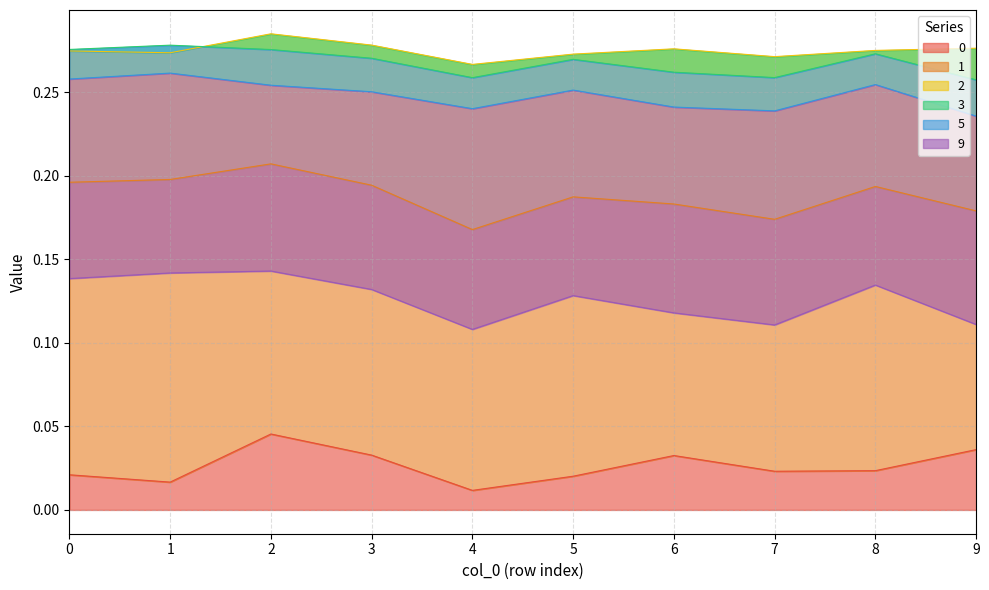

Is it true that 0 equals 0.1 at 2?

False